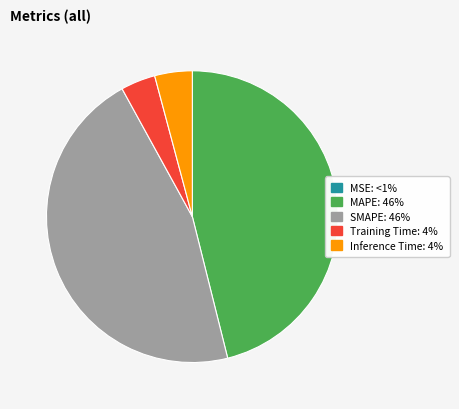

Does any single category account for the majority?

No